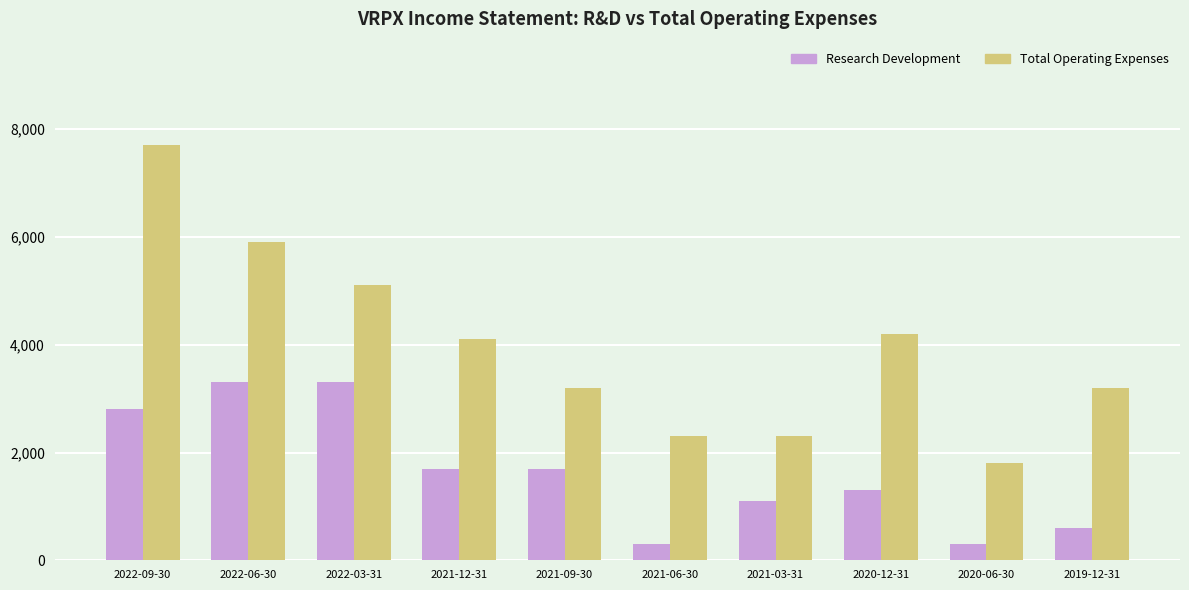

What is the maximum value shown in the chart?

7700